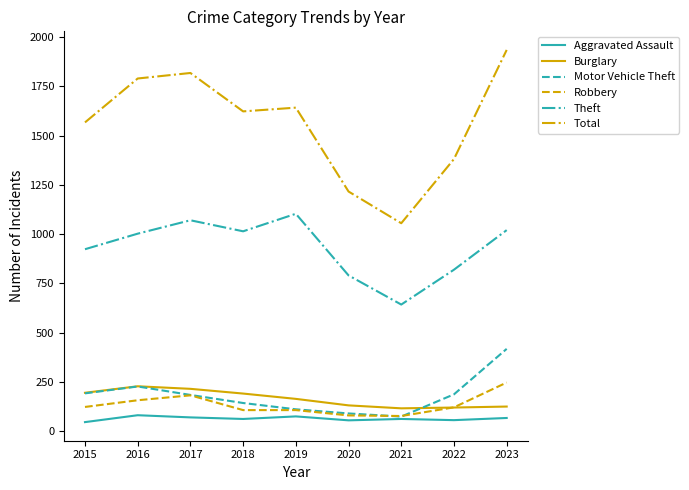

In Aggravated Assault, how many points are lower than both neighbors (excluding endpoints)?

3